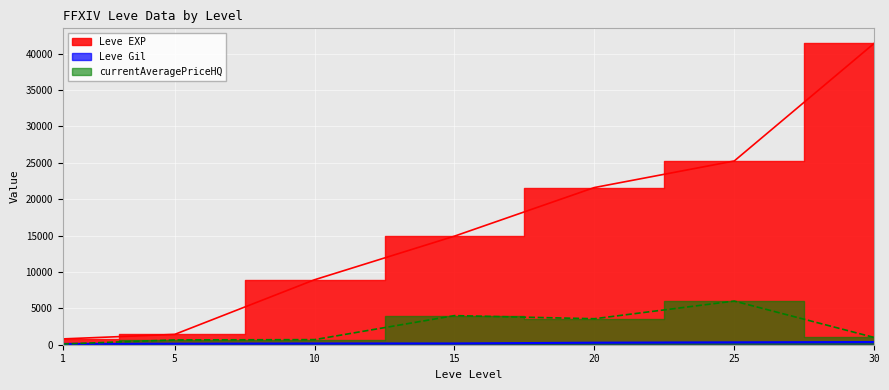

How many lines are shown in the chart?

3